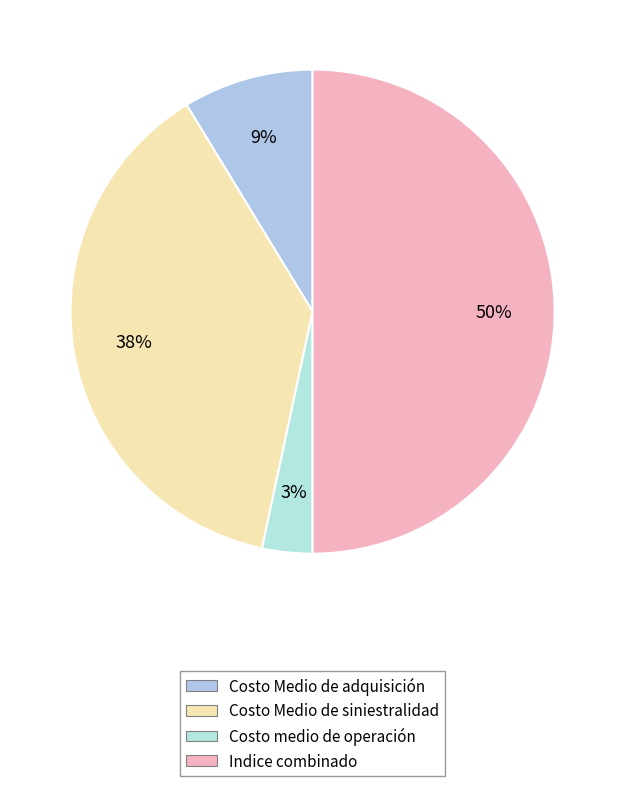

How many slices are in this pie chart?

4